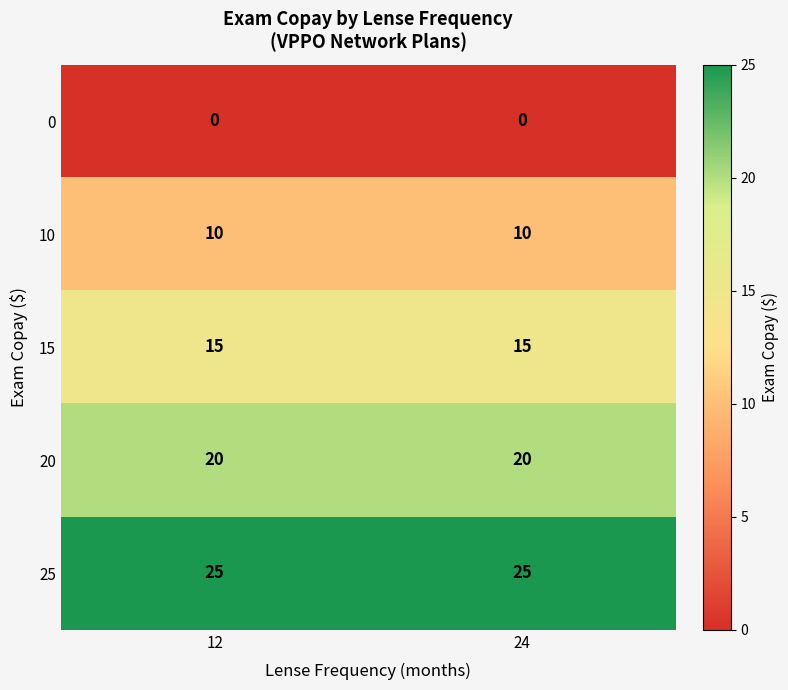

What is the difference between the highest and lowest values at 24?

25